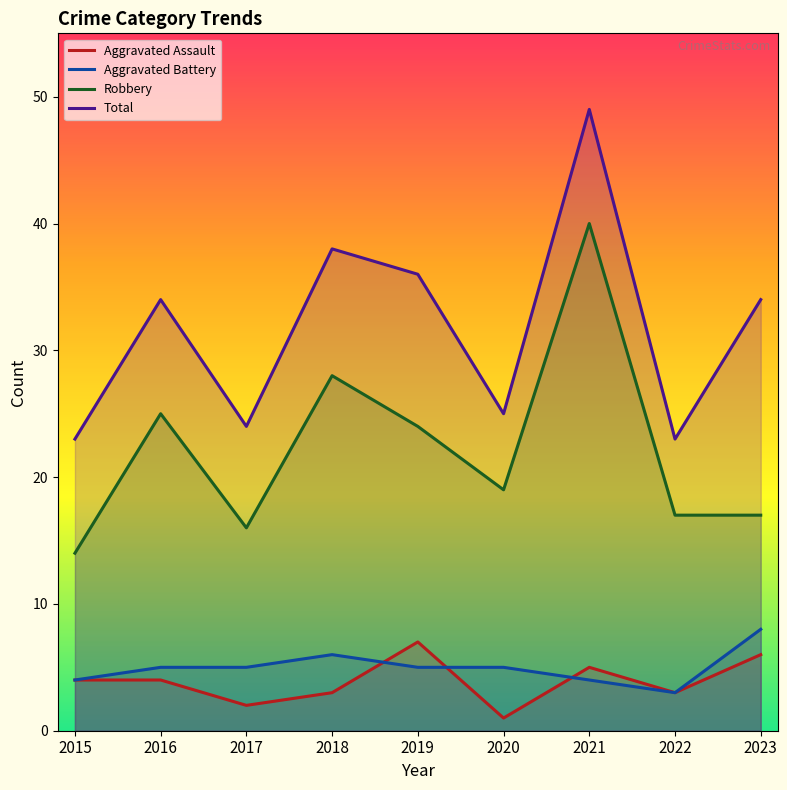

How many values in the Robbery series exceed 19?

4